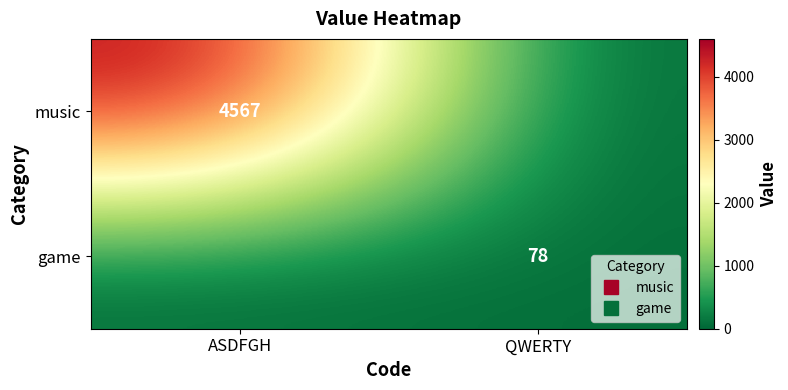

The value of game at ASDFGH is 0. True or false?

True